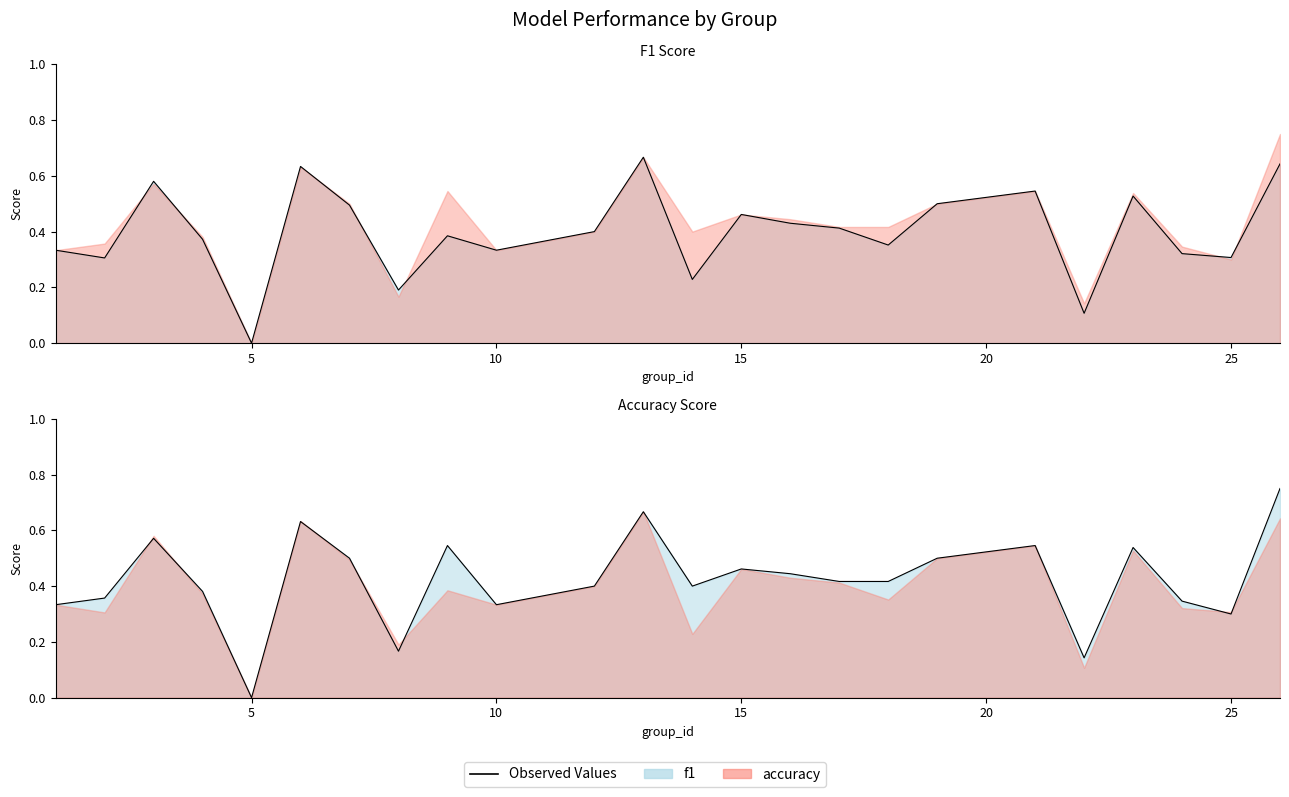

At how many categories does at least one series exceed 0?

23